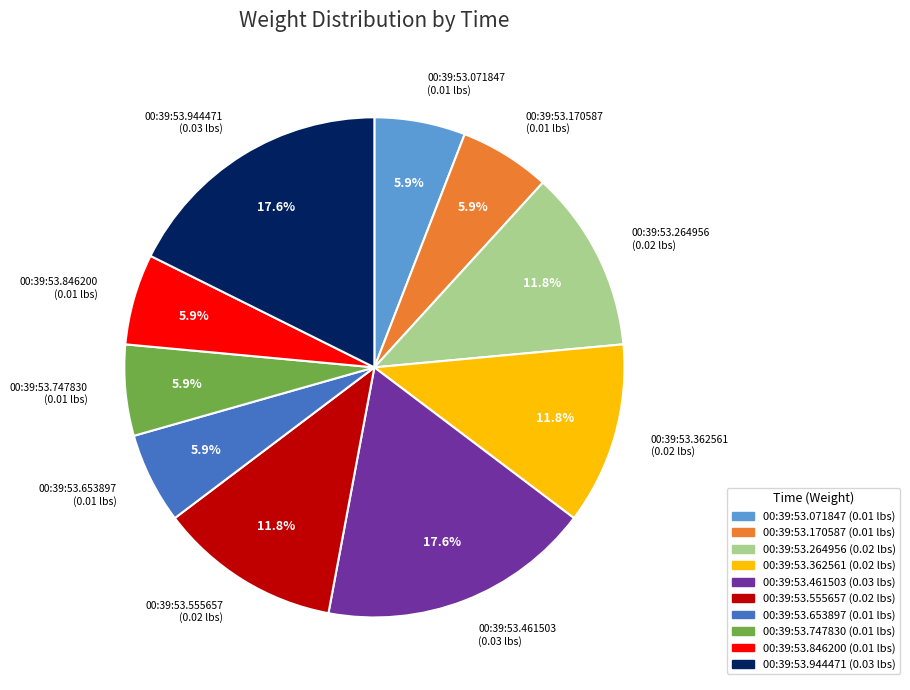

How many segments does this pie chart have?

10